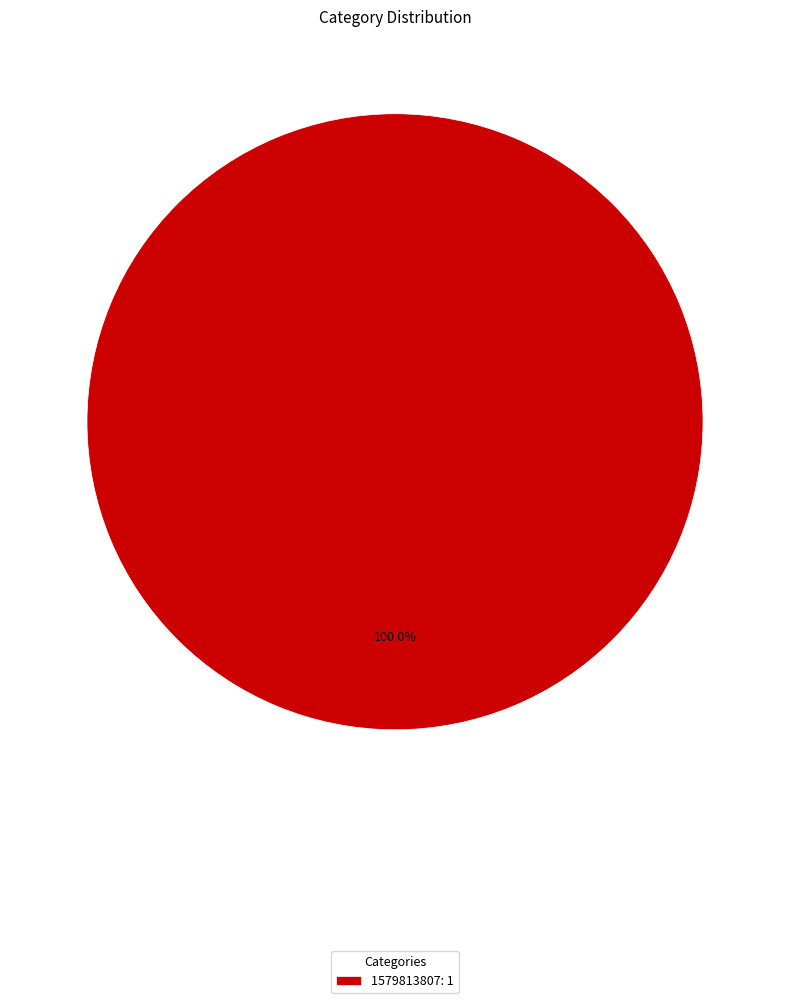

Does any single category account for the majority?

Yes